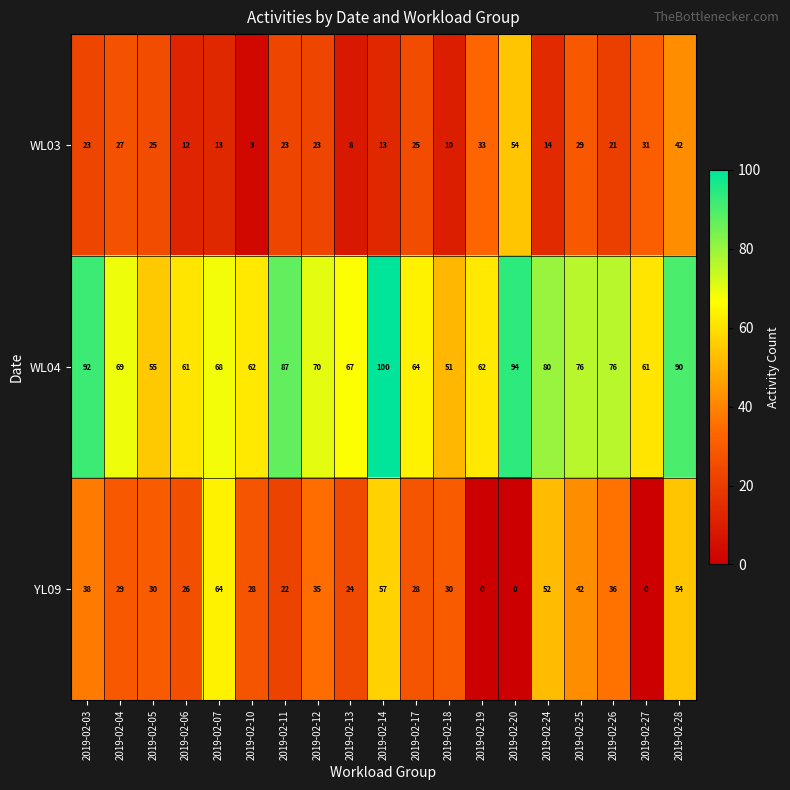

What is the total value across all series at 2019-02-12?

128